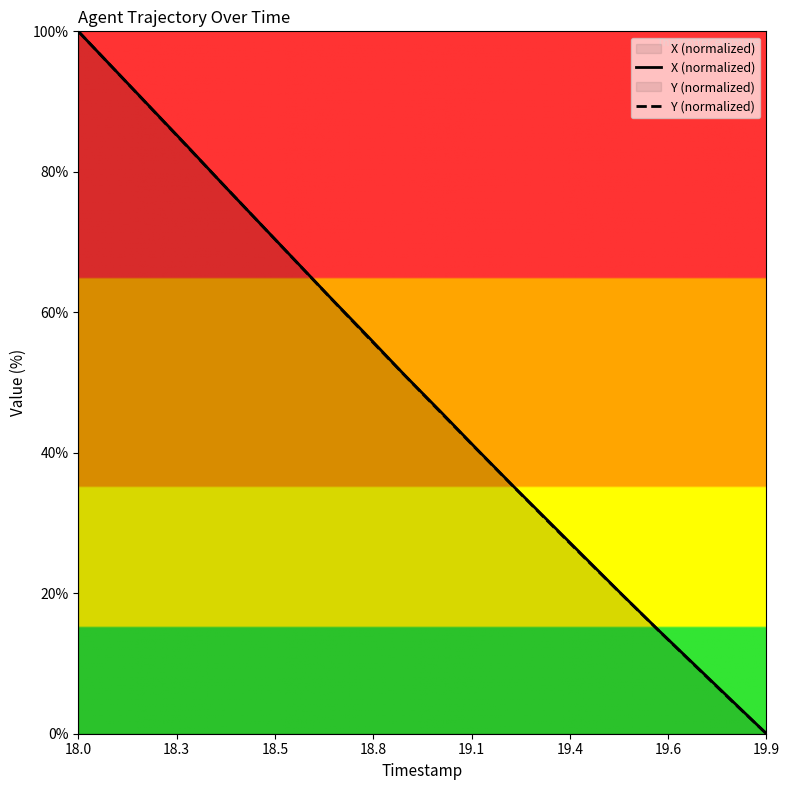

Where does the X (normalized) series first go above 51?

18.0